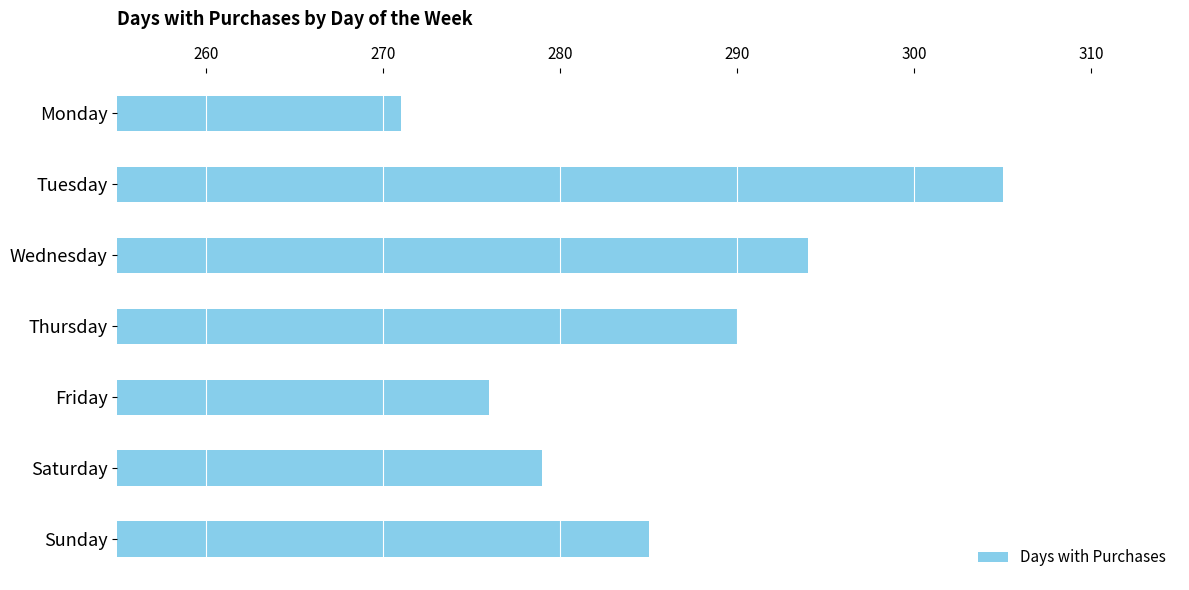

Count the number of data series in this chart.

1